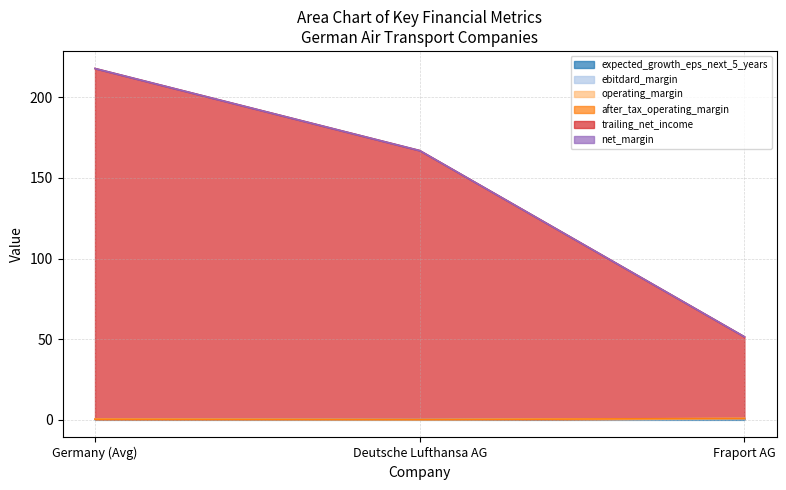

Between Germany (Avg) and Deutsche Lufthansa AG, which series saw the biggest shift?

trailing_net_income